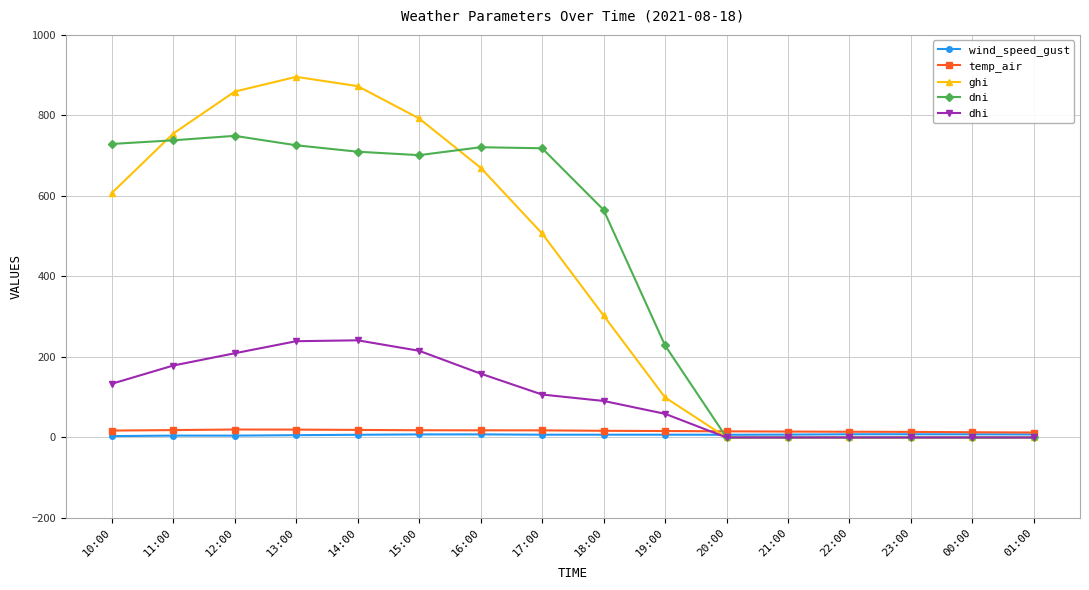

What is the label of the 14th point from the left?

23:00